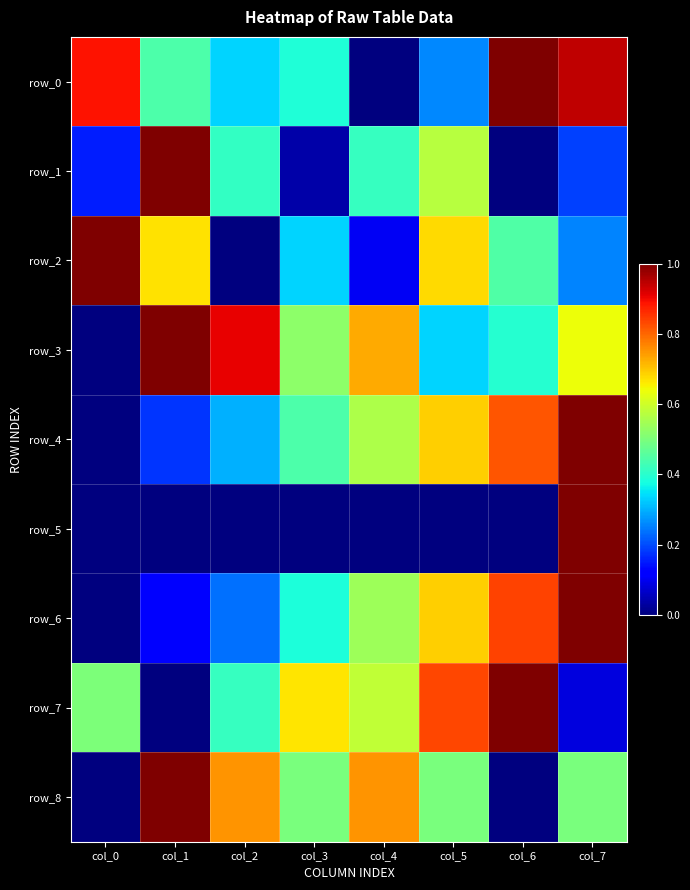

Is it true that row_7 equals 0.8 at col_5?

True